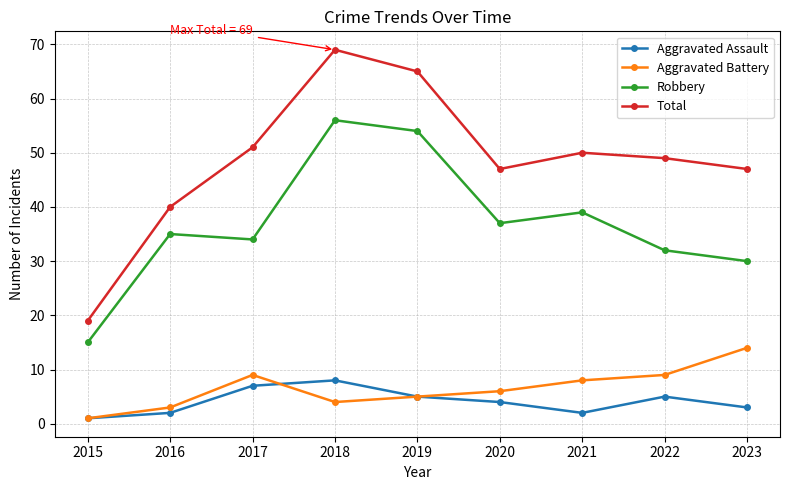

True or false: Total and Aggravated Assault intersect in this chart.

False